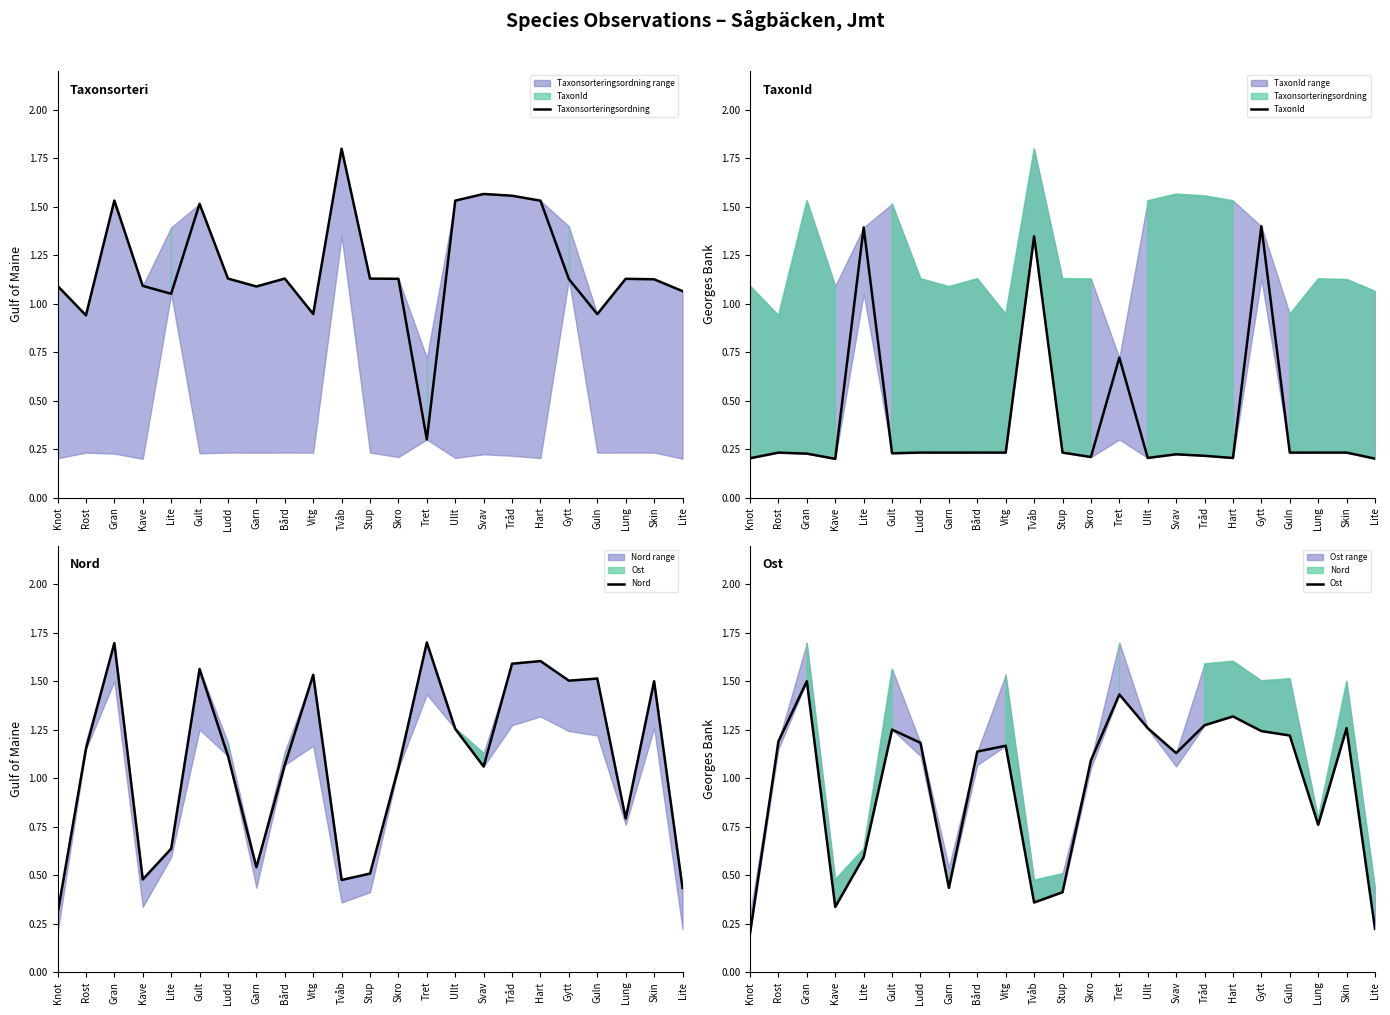

Which series has the largest total across all categories?

Taxonsorteringsordning